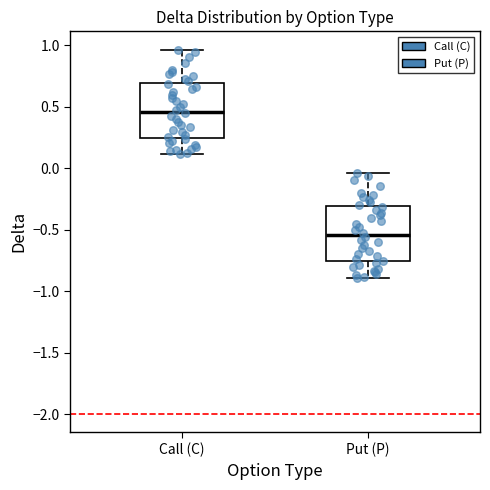

Reading left to right, read every box against the y-axis: the position of its median line, the range the box covers, and the ends of its whiskers. The values are not printed on the chart, so give them approximately, as read against the axis.

Call (C): median 0.45, box 0.25 to 0.70, whiskers 0.10 to 0.95
Put (P): median -0.55, box -0.75 to -0.30, whiskers -0.90 to -0.05